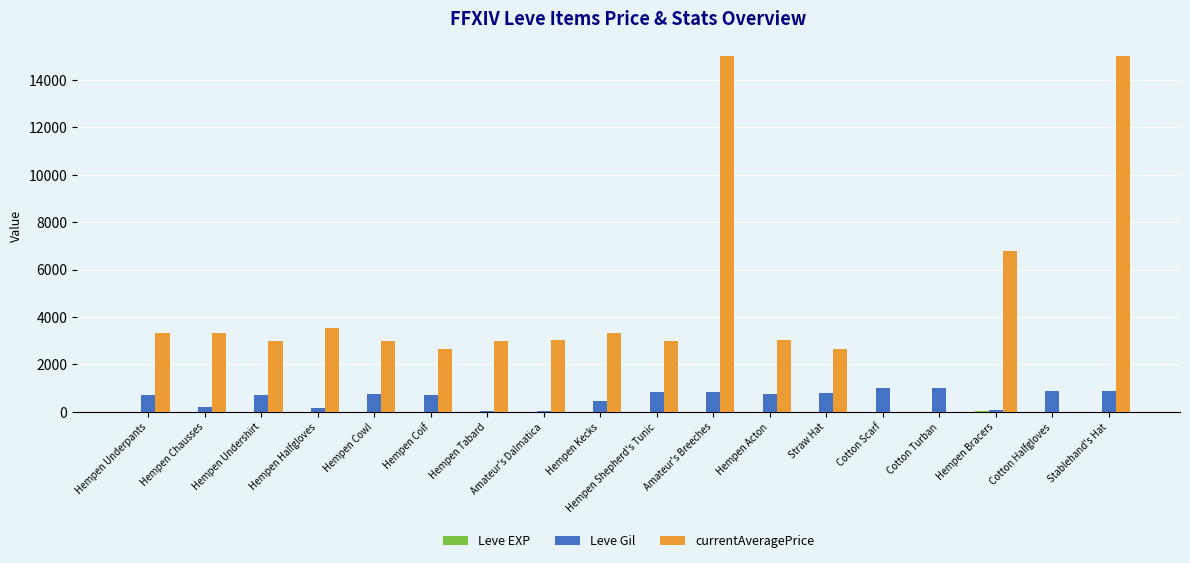

True or false: Leve Gil has a value of 880 at Stablehand's Hat.

True